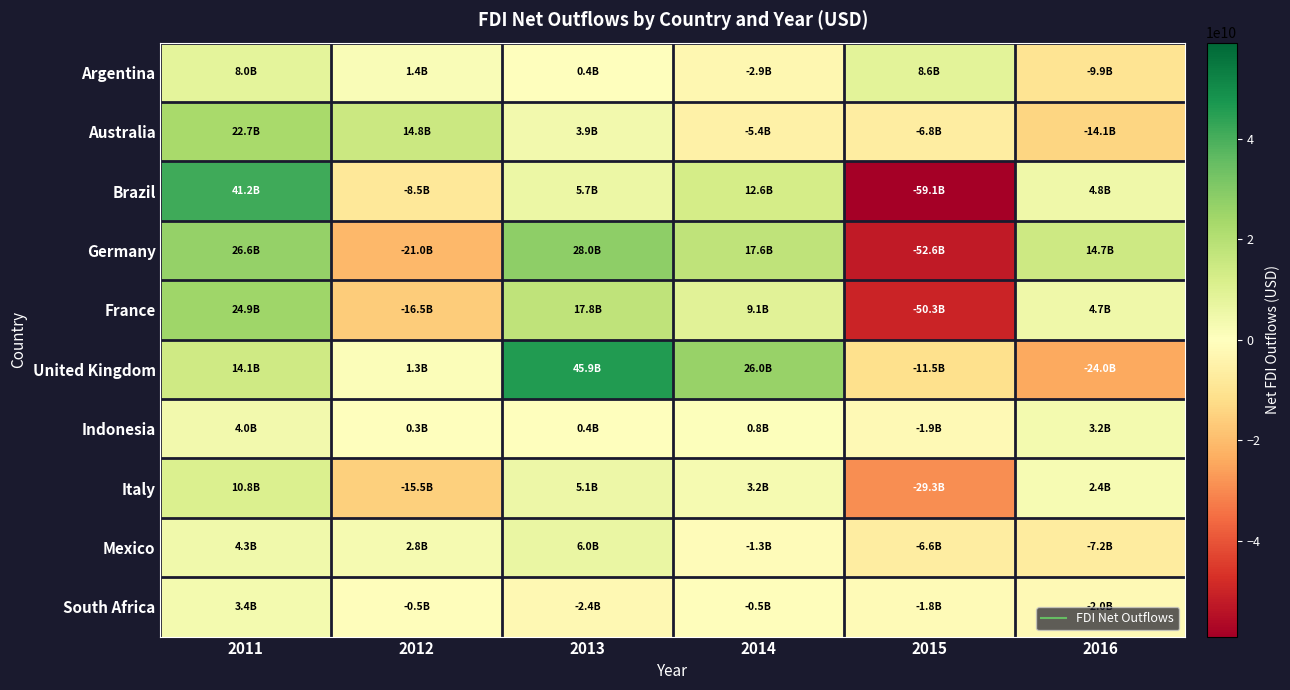

How many series are shown in this chart?

10